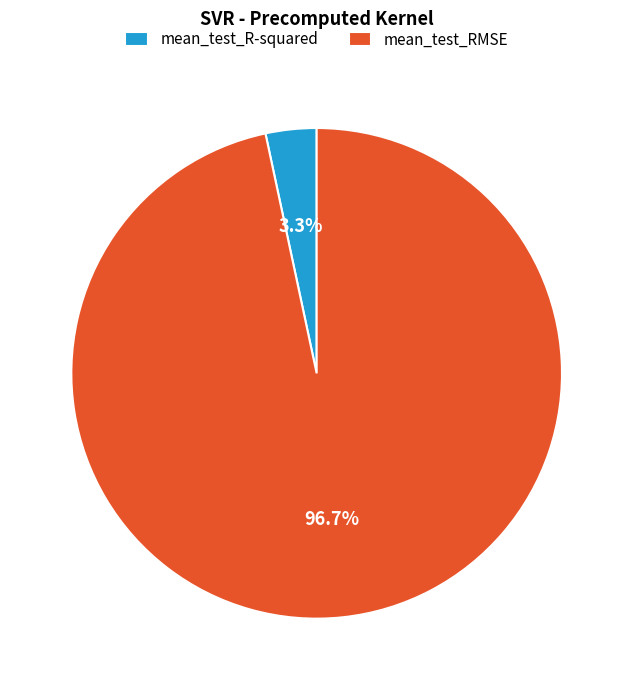

The mean_test_R-squared slice represents 16% of the pie. True or false?

False